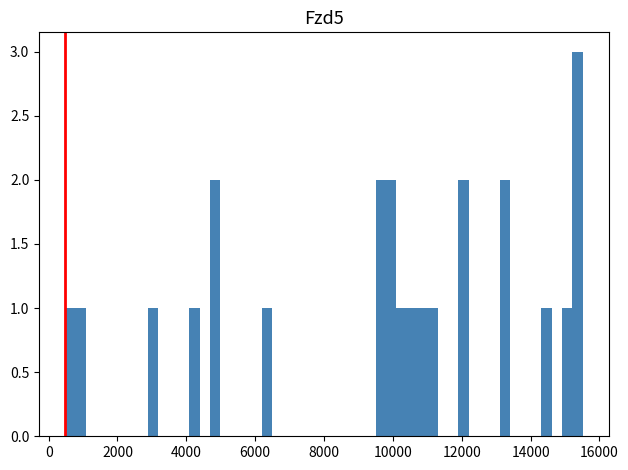

Read against the x-axis, roughly where is the centre of the tallest bar?

15400